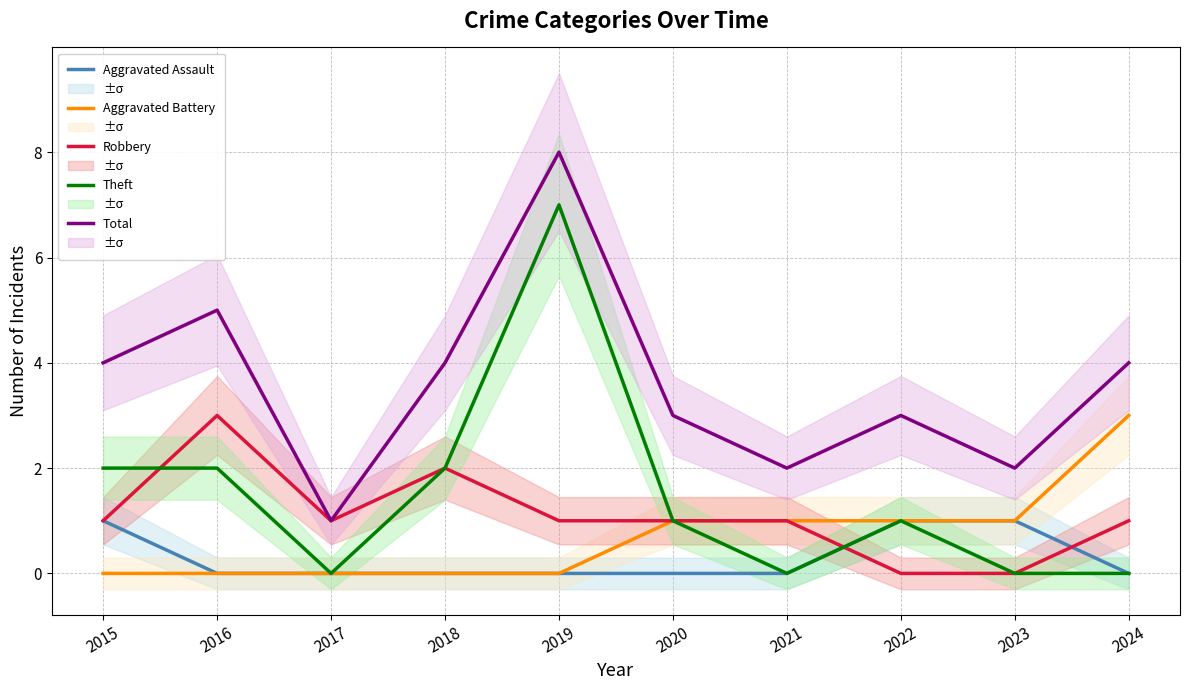

Does the chart display data point markers on the line(s)?

No